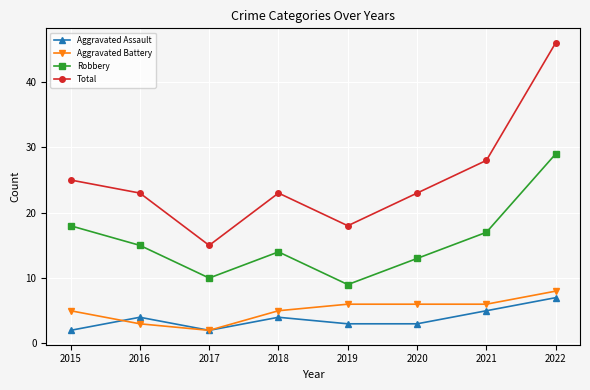

Is it true that Robbery equals 7 at 2015?

False